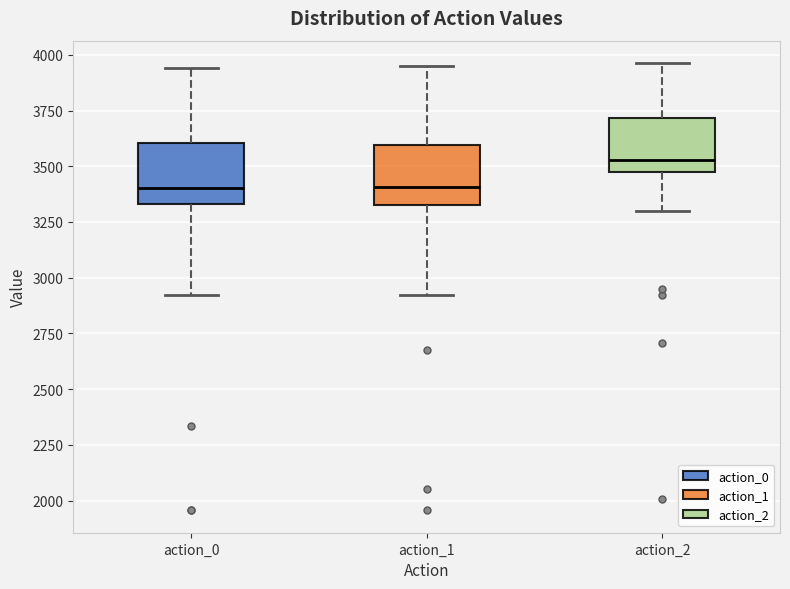

Which box's median line is the highest?

action_2